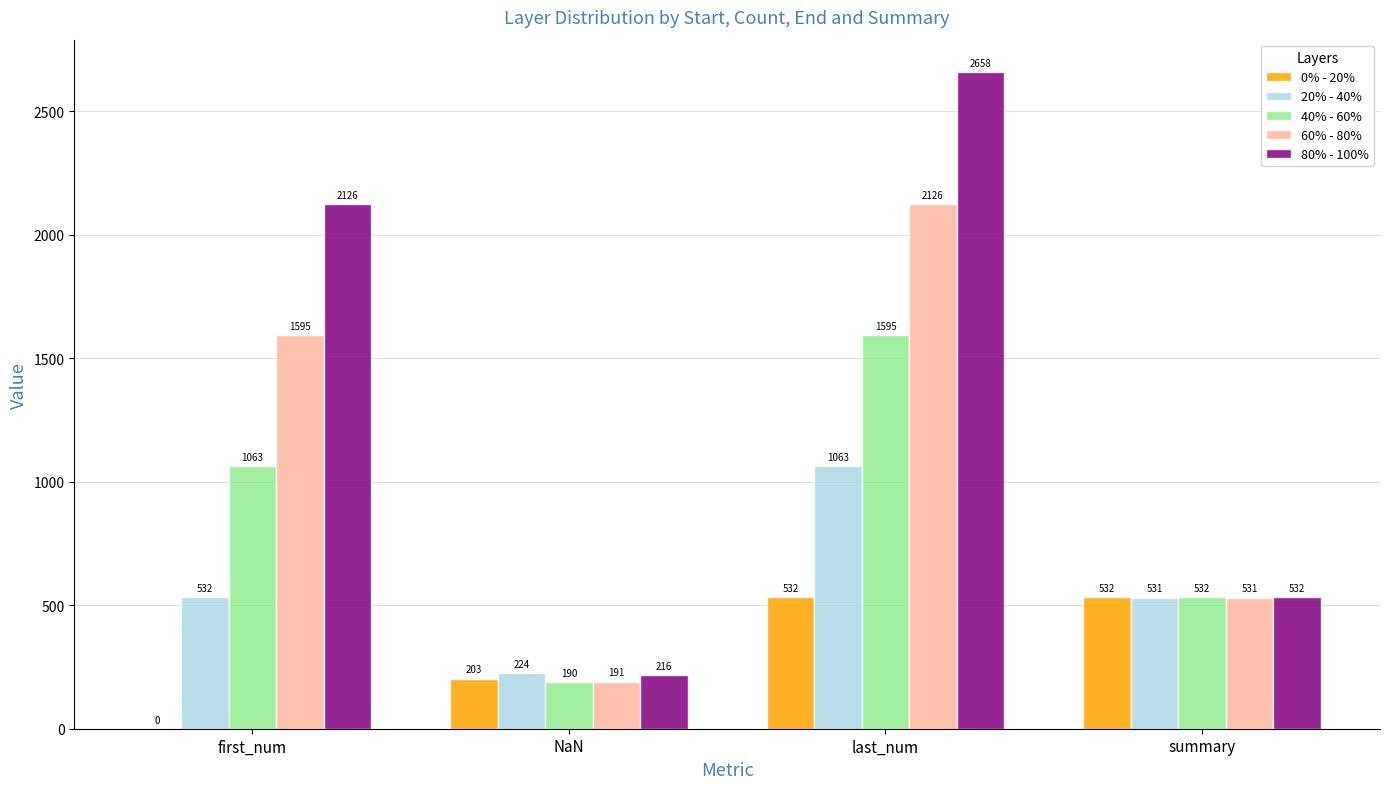

At which category does the chart reach its peak across all series?

last_num